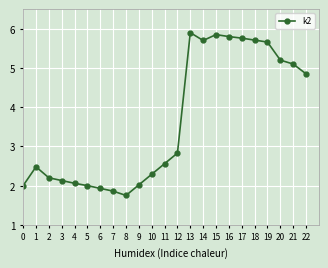

At which label is the value closest to 3?

12